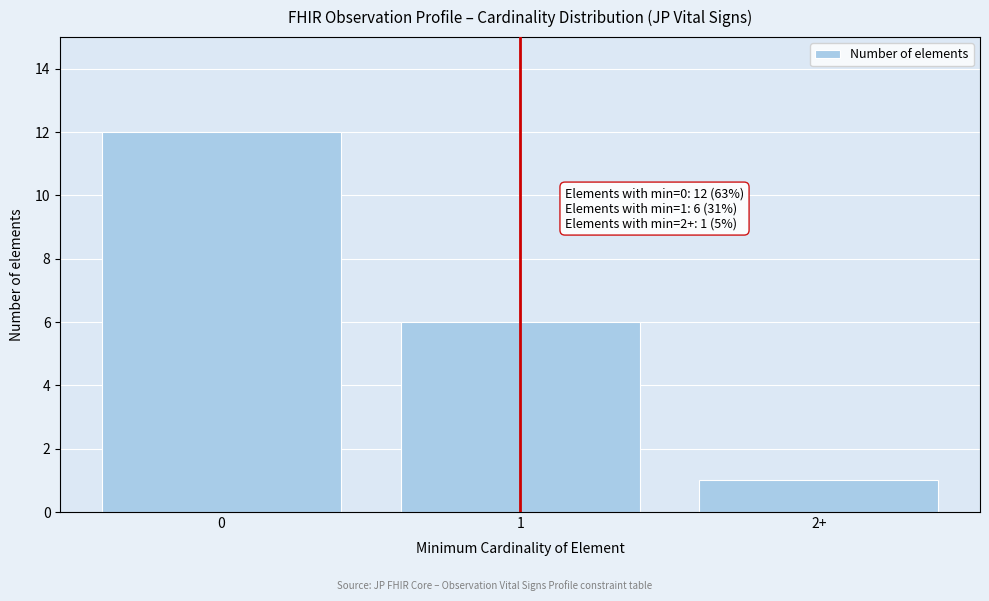

Reading left to right, what are all the values shown in this chart?

12	6	1